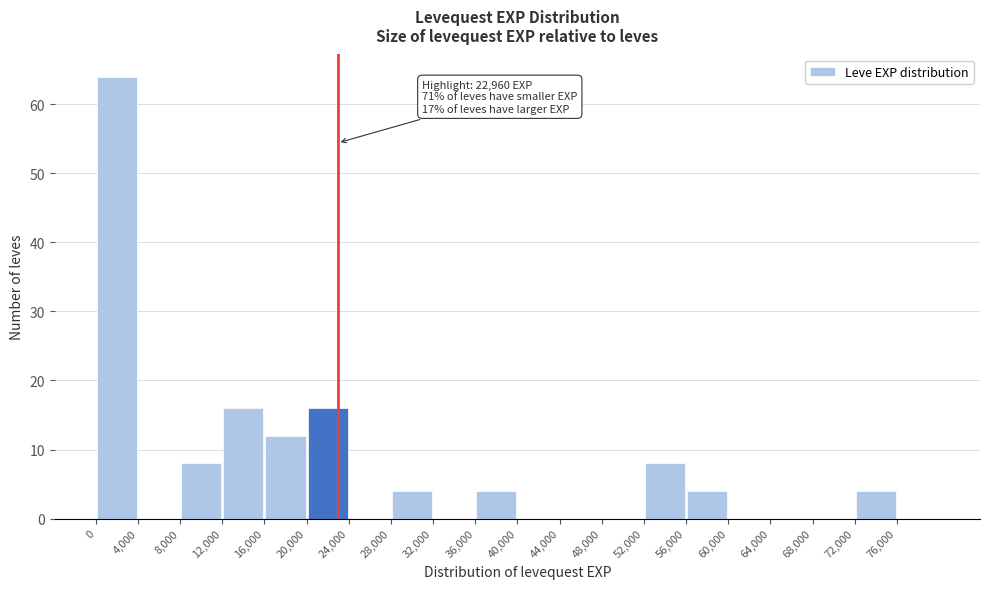

Which range on the x-axis has the tallest bar?

0 to 4000